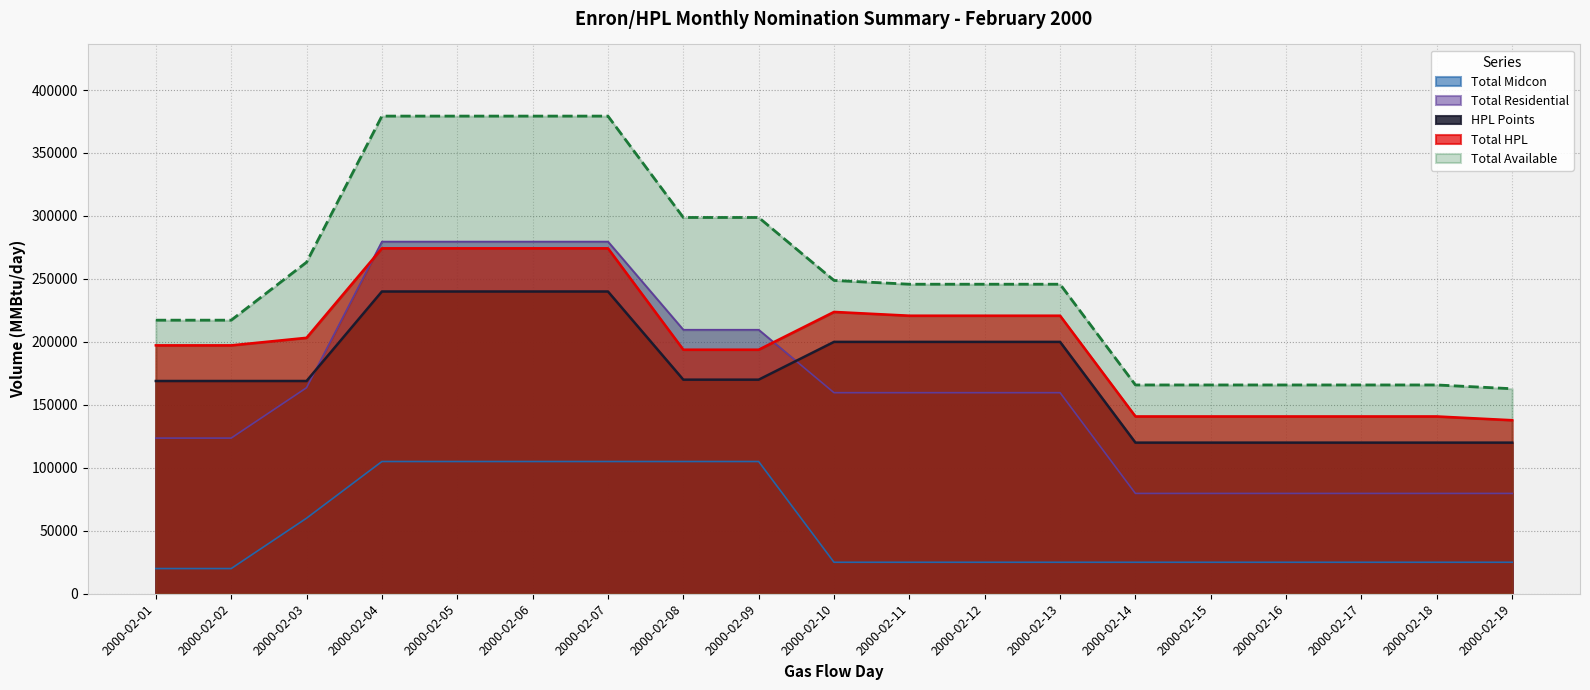

Is the value of Total HPL at 2000-02-18 greater than the value of Total Available at 2000-02-07?

No